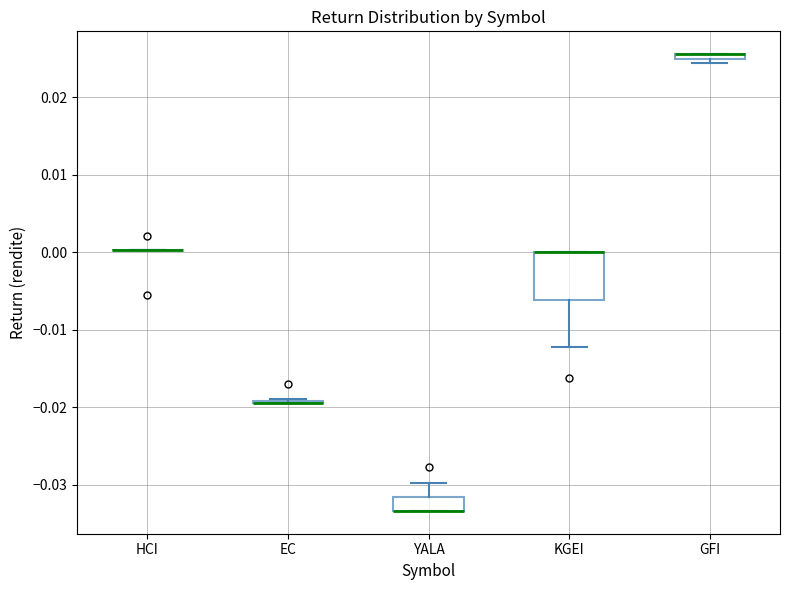

Where is the upper edge of the box for YALA on the y-axis? The values are not printed on the chart, so give them approximately, as read against the axis.

-0.032